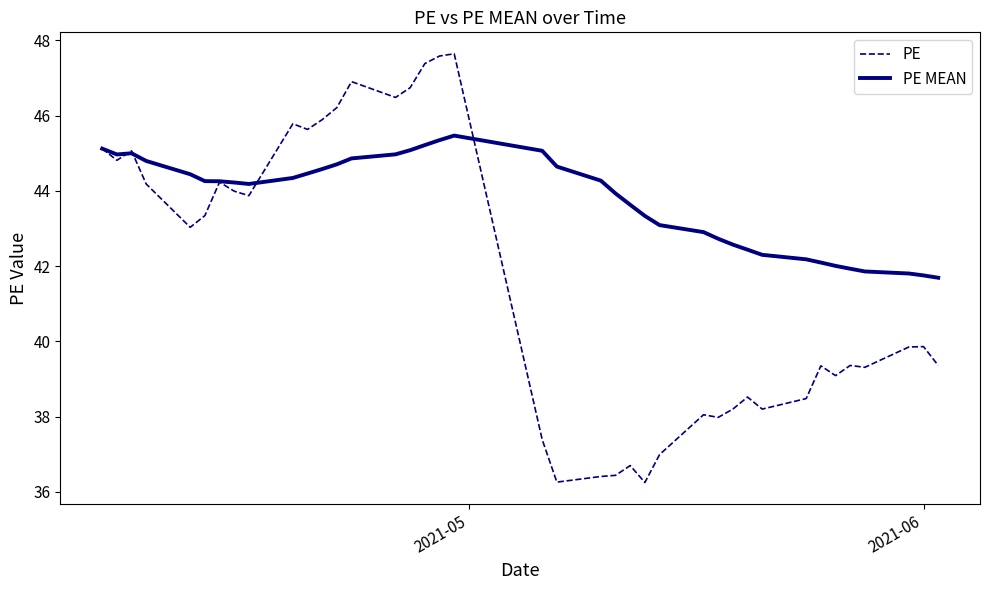

Does the chart have visible grid lines?

No